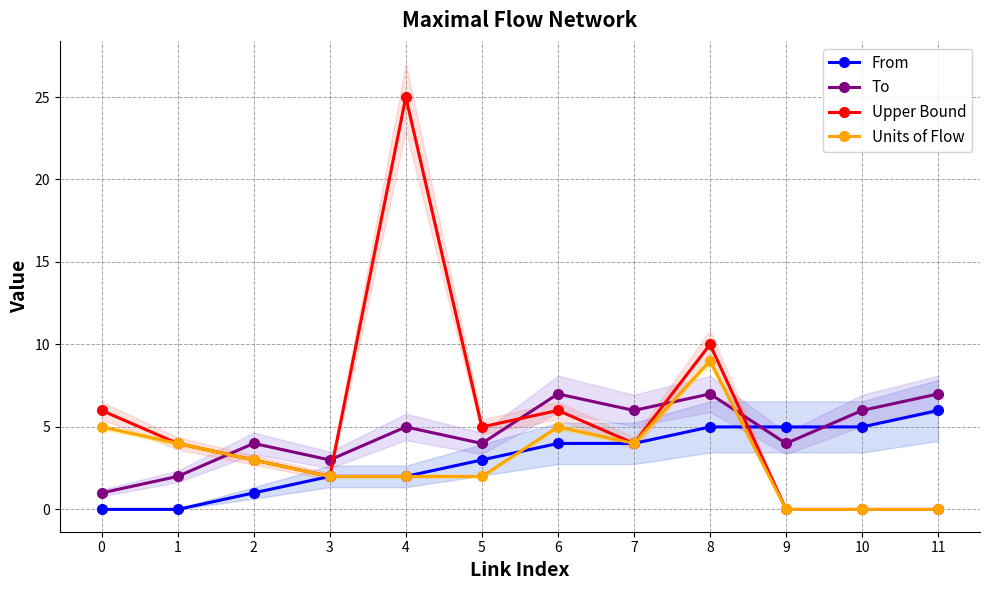

What is the total value across all series at 10?

11